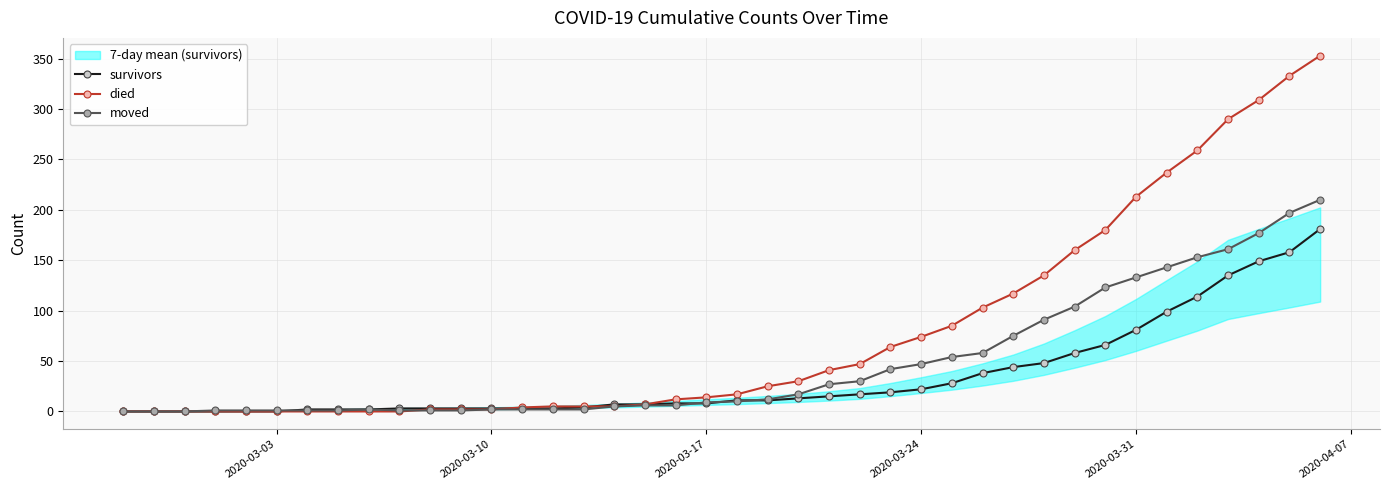

What is the maximum value for died?

353